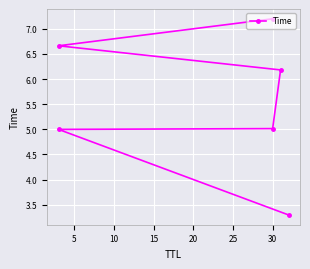

Reading left to right, what are all the values shown in this chart?

3.3	5.0	5.0	6.2	6.7	7.2